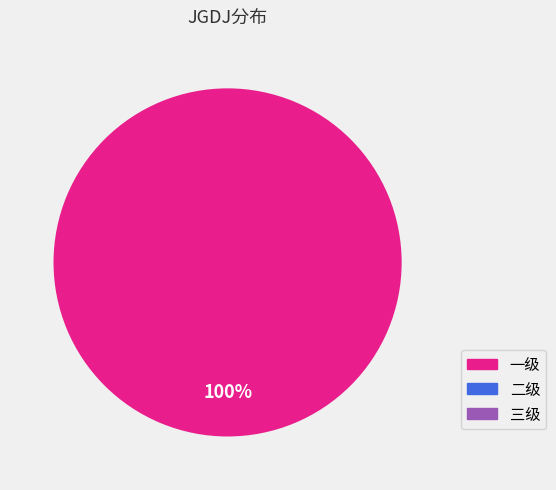

Is there a majority slice in this chart?

Yes